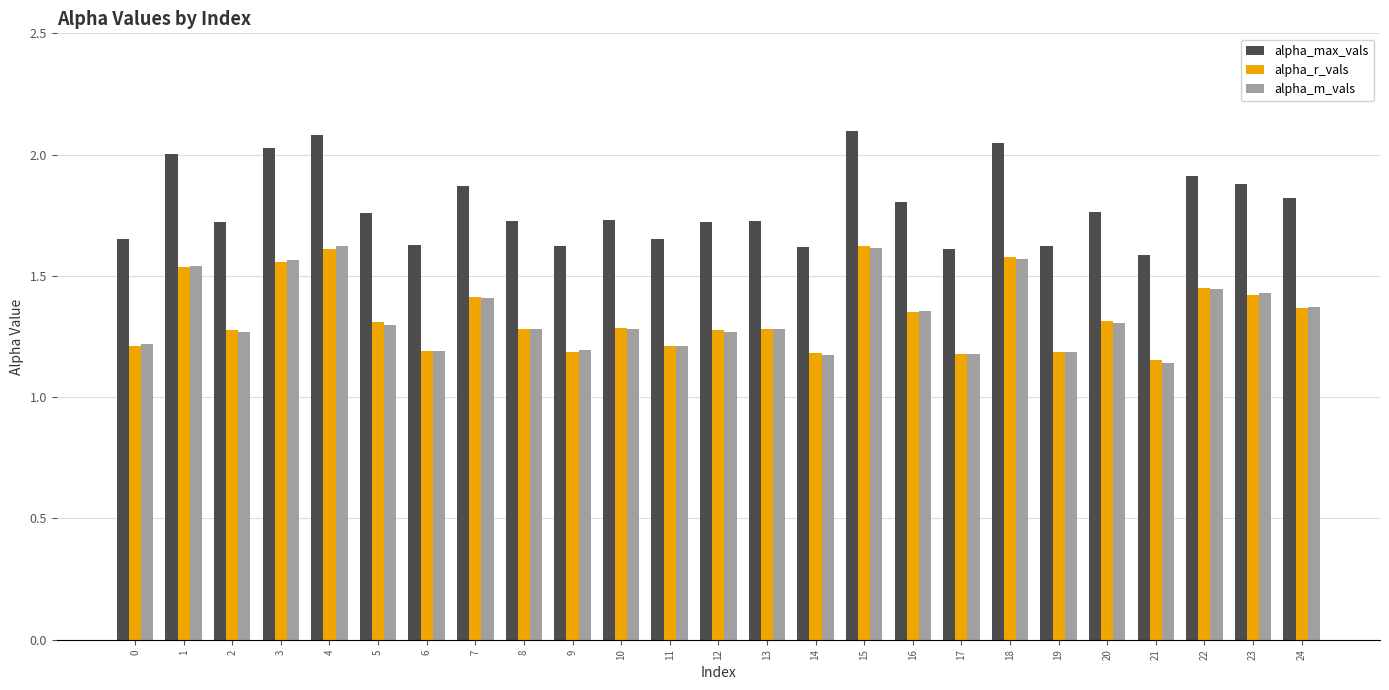

Which series has the largest total across all categories?

alpha_max_vals